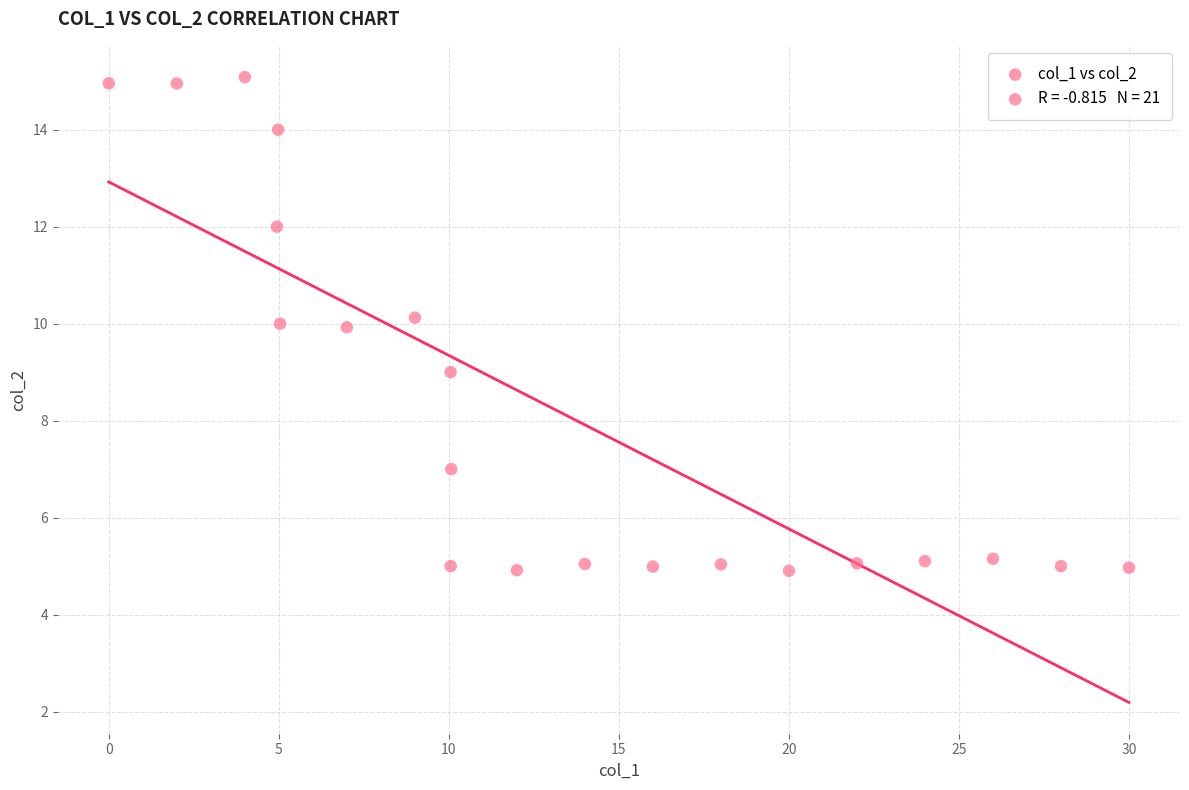

What is the range of Y values (max minus min)?

10.2